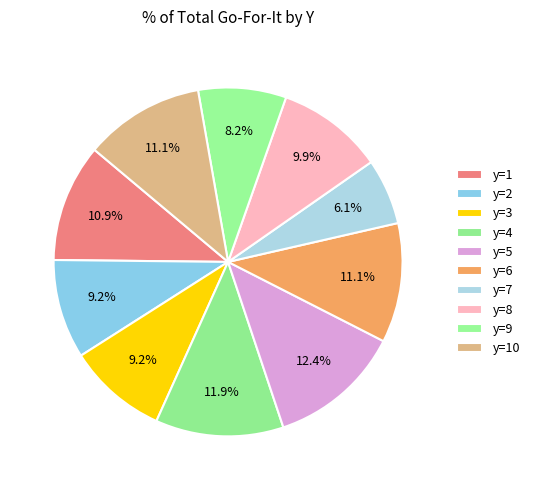

Is the sum of y=2 and y=3 greater than half?

No